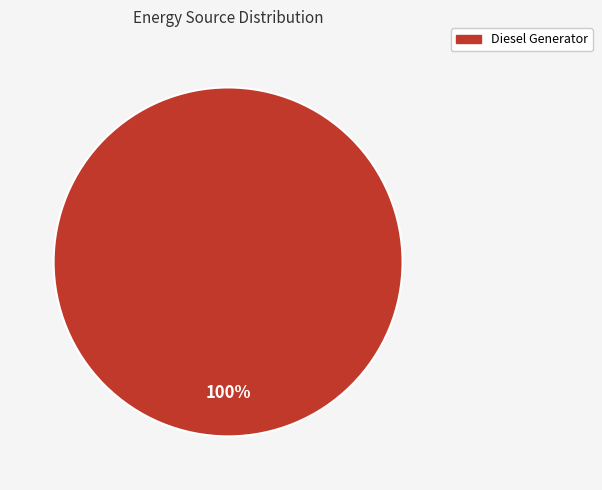

Does any single category account for the majority?

Yes